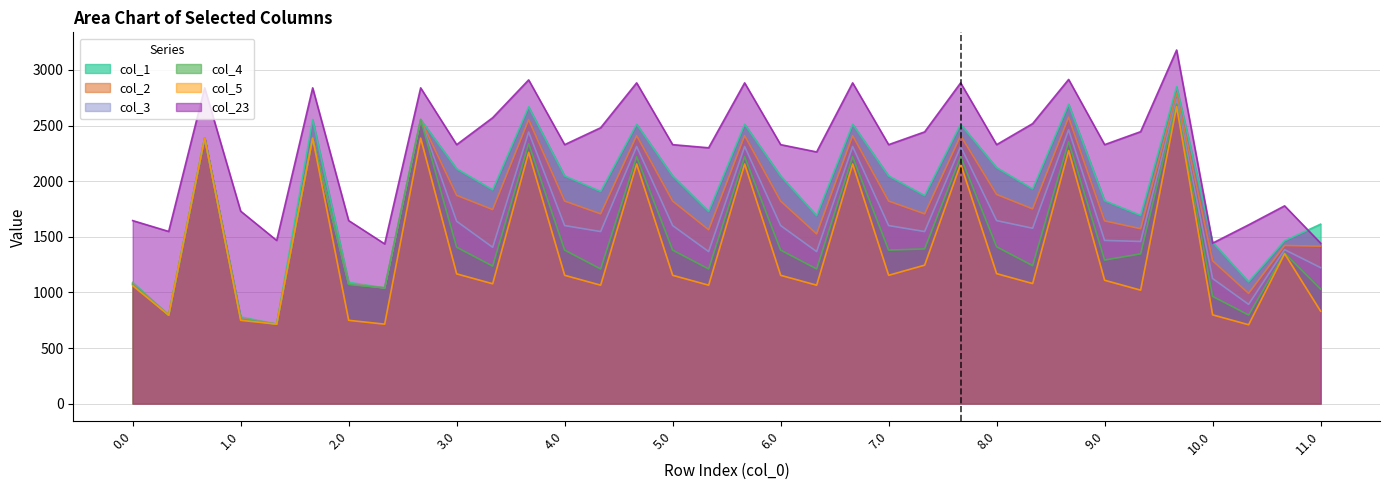

Between 1.0 and 8.0, which series saw the biggest shift?

col_1